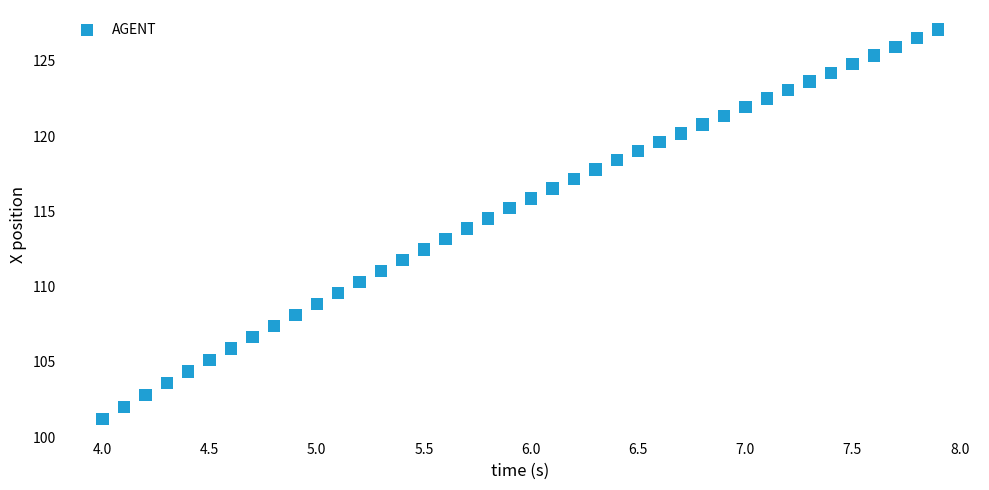

What is the range of X values (max minus min)?

3.9